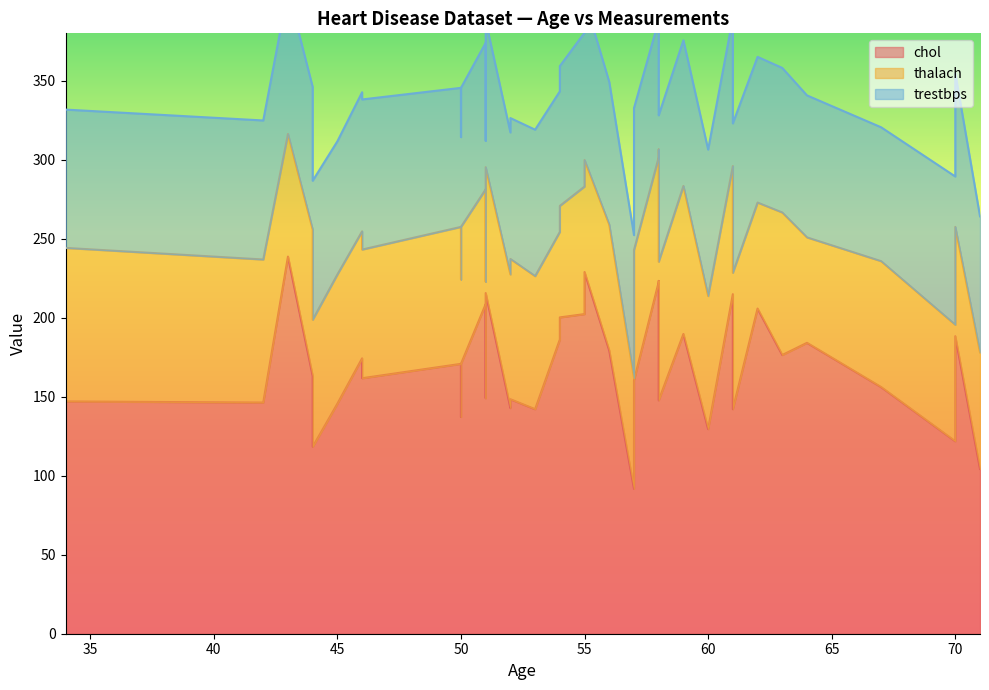

Is it true that trestbps equals 140 at 51?

True